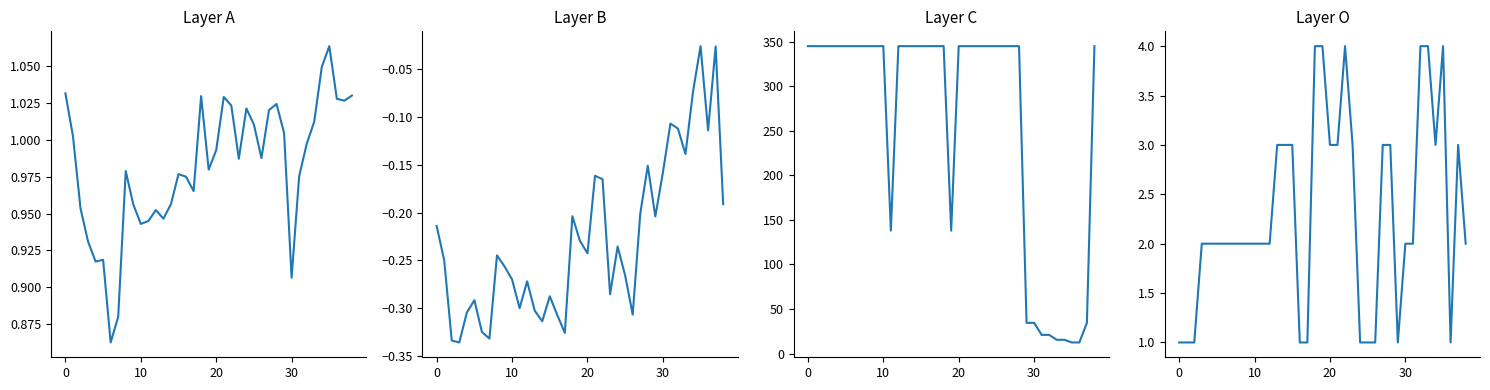

Rank the series at 17 from lowest to highest value.

a0, v0, zone, Vn